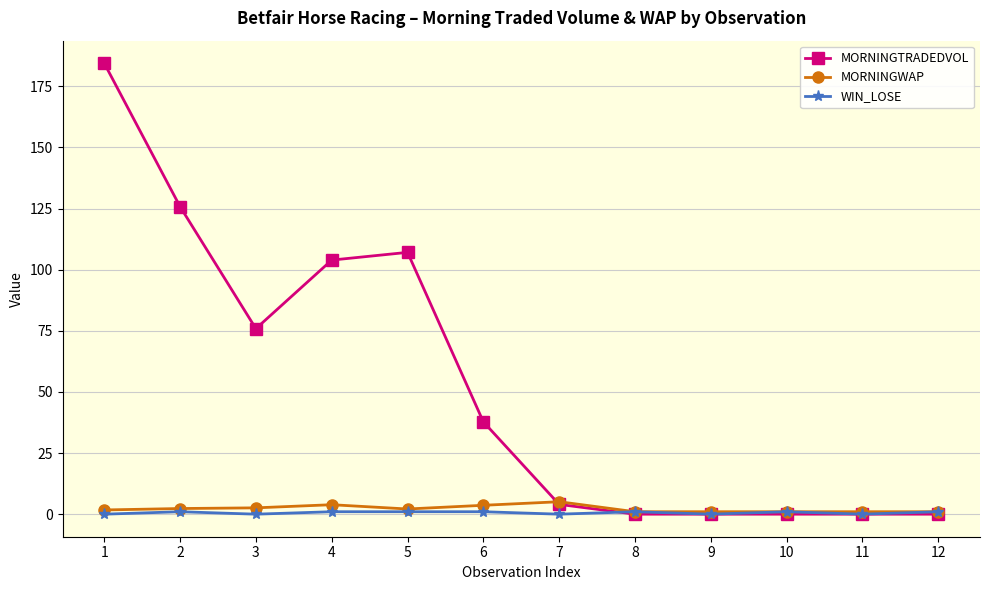

At which category does MORNINGTRADEDVOL reach its first local valley?

3